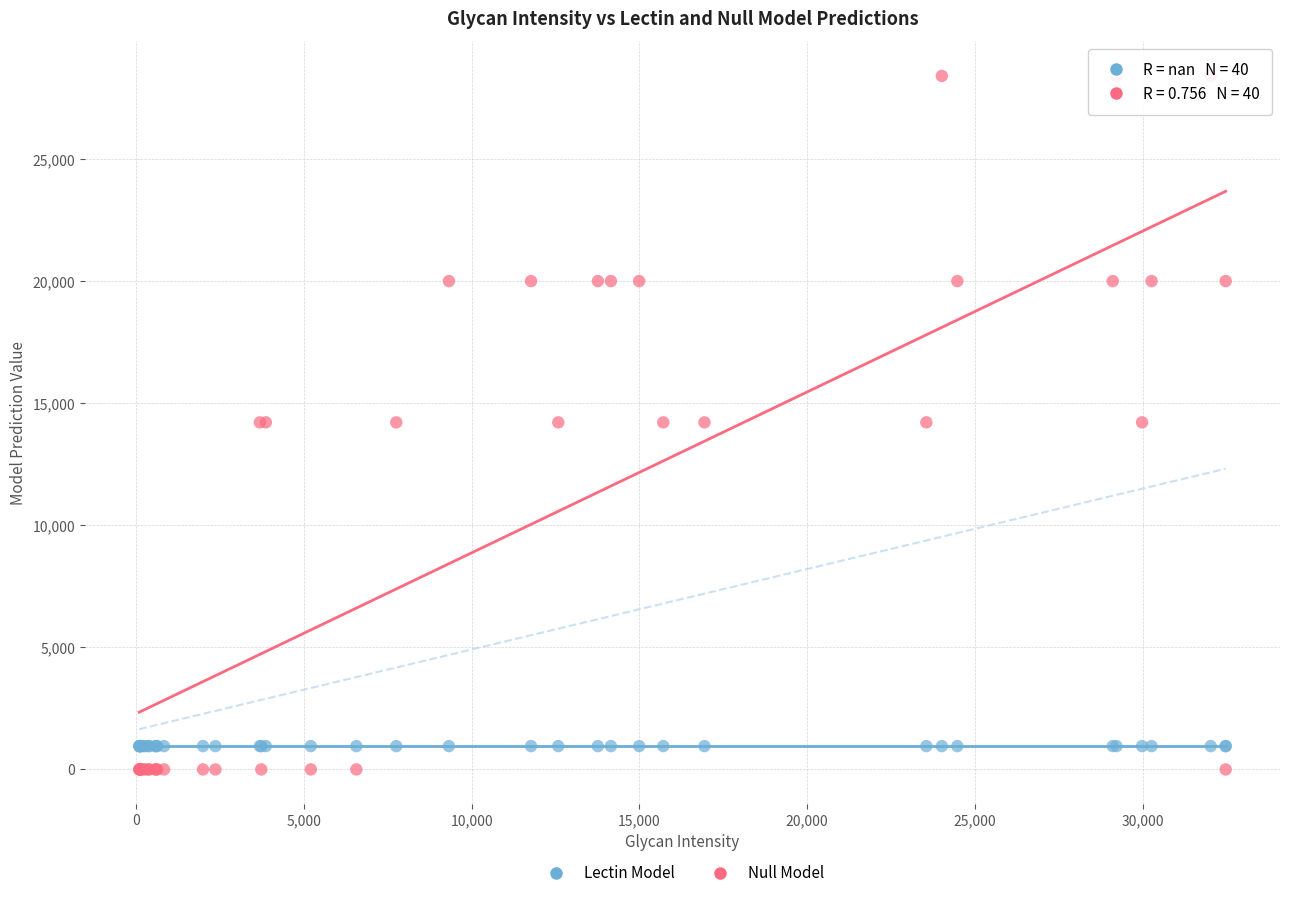

Which series reaches the minimum Y coordinate?

Null Model